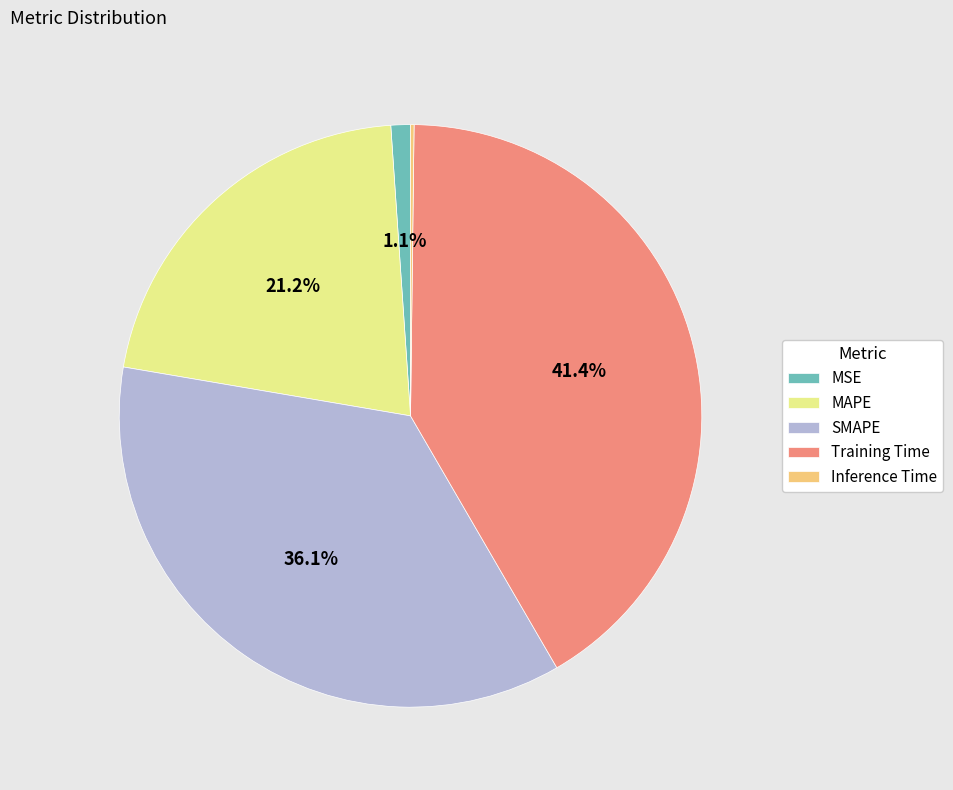

Which has a higher value, SMAPE or Training Time?

Training Time